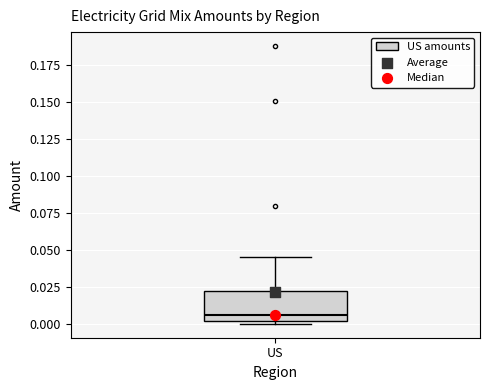

Where does the upper whisker of the box for US end on the y-axis? The values are not printed on the chart, so give them approximately, as read against the axis.

0.045